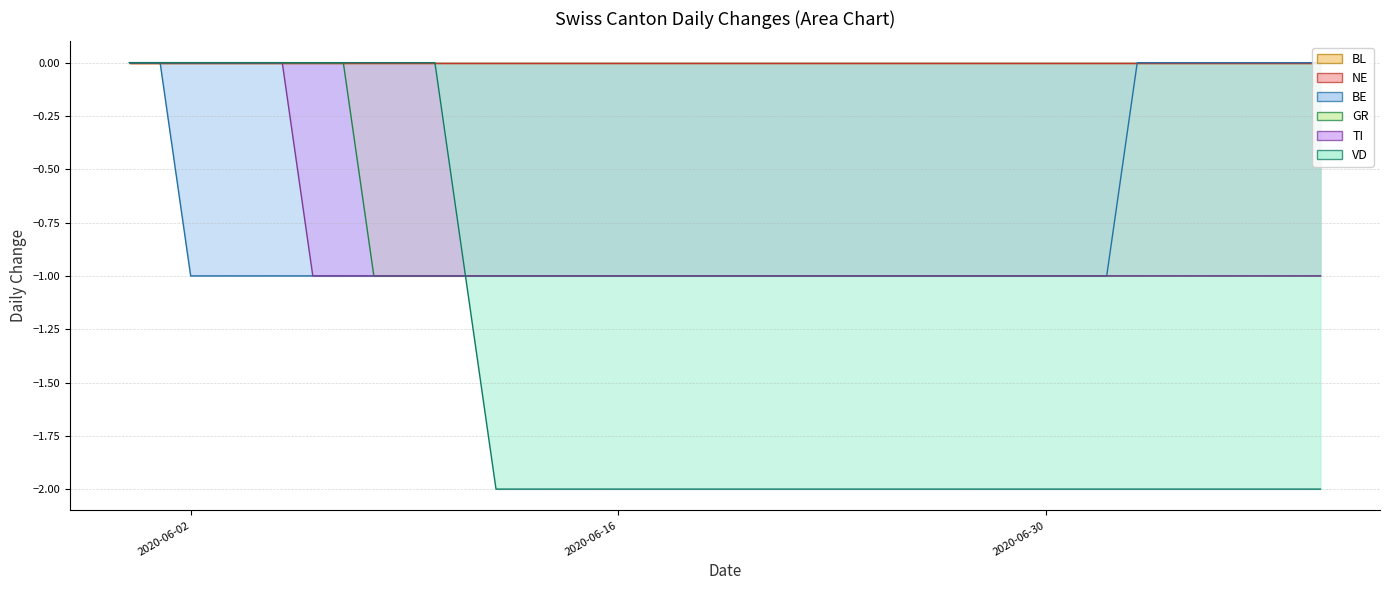

What is the sum of the VD values at 2020-06-02 and 2020-06-30?

-2